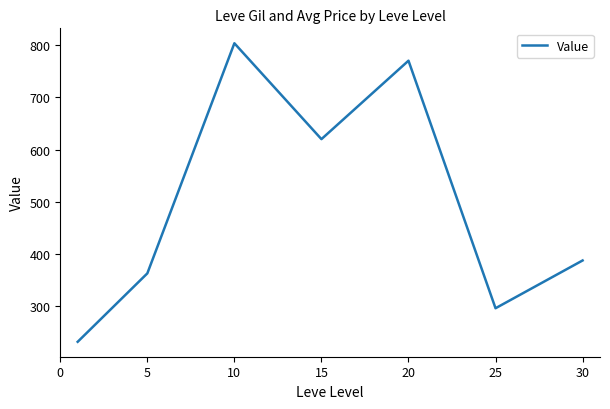

True or false: the data has more than 2 interior local peaks.

False